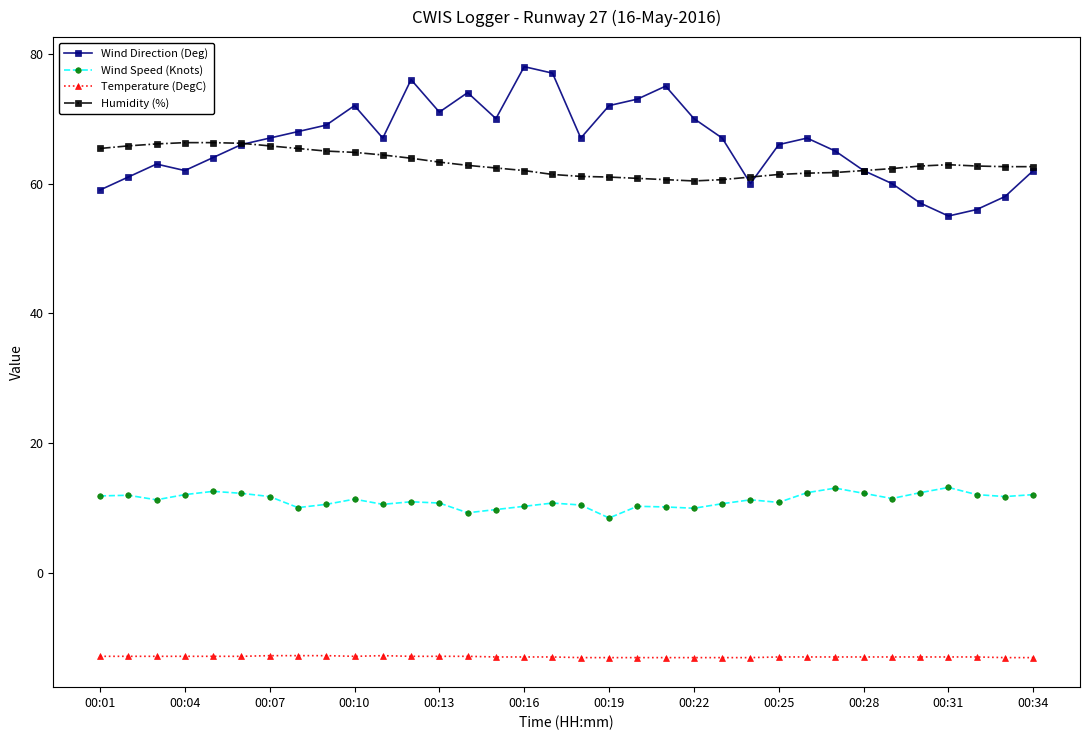

True or false: Wind Direction (Deg) and Wind Speed (Knots) intersect in this chart.

False